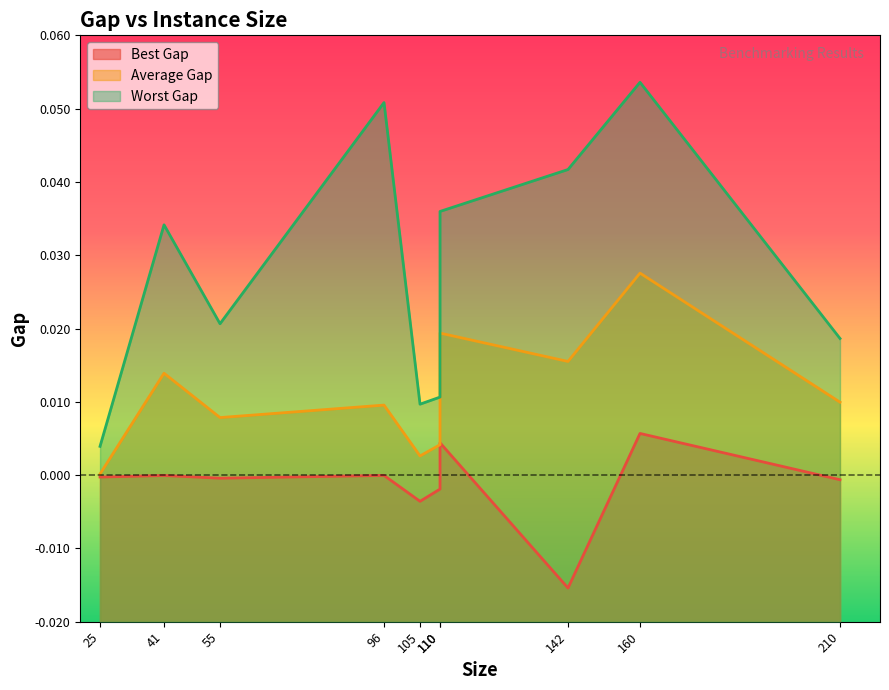

True or false: Average Gap has a value of 0.0 at 41.

True